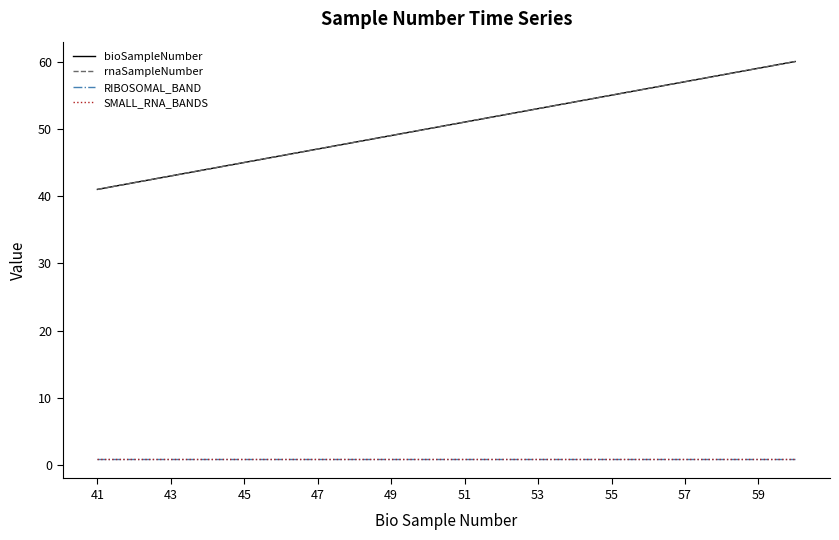

What is the maximum value for bioSampleNumber?

60